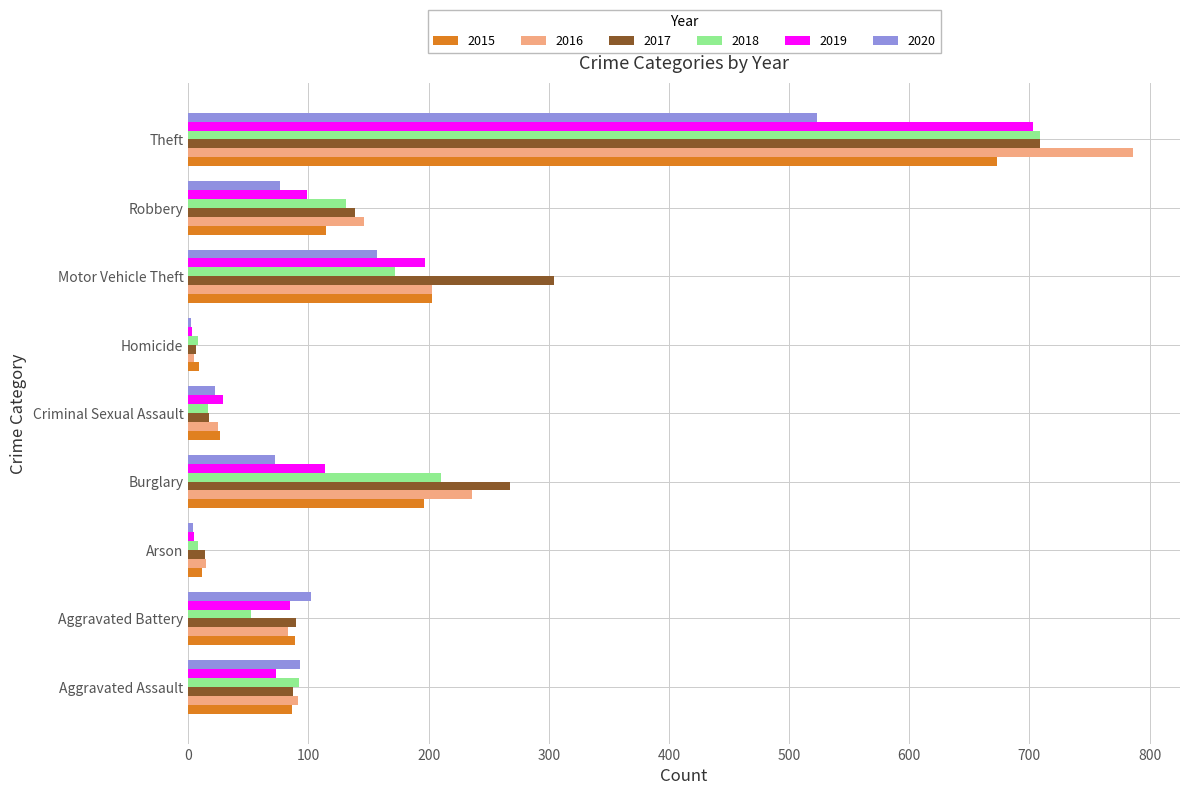

Which series has the widest spread of values?

2016